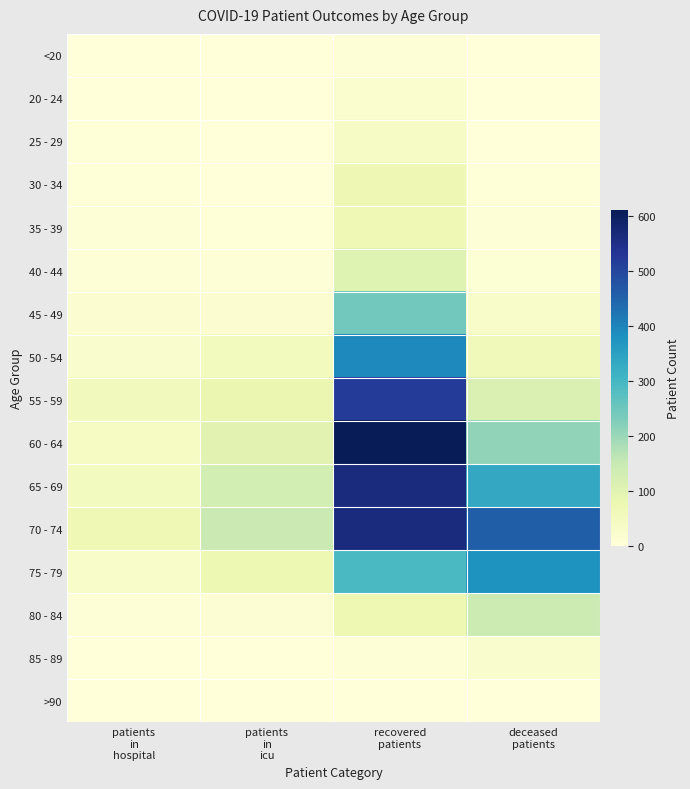

Rank the series by their maximum value, from highest to lowest.

60 - 64, 65 - 69, 70 - 74, 55 - 59, 50 - 54, 75 - 79, 45 - 49, 80 - 84, 40 - 44, 30 - 34, 35 - 39, 25 - 29, 85 - 89, 20 - 24, <20, >90